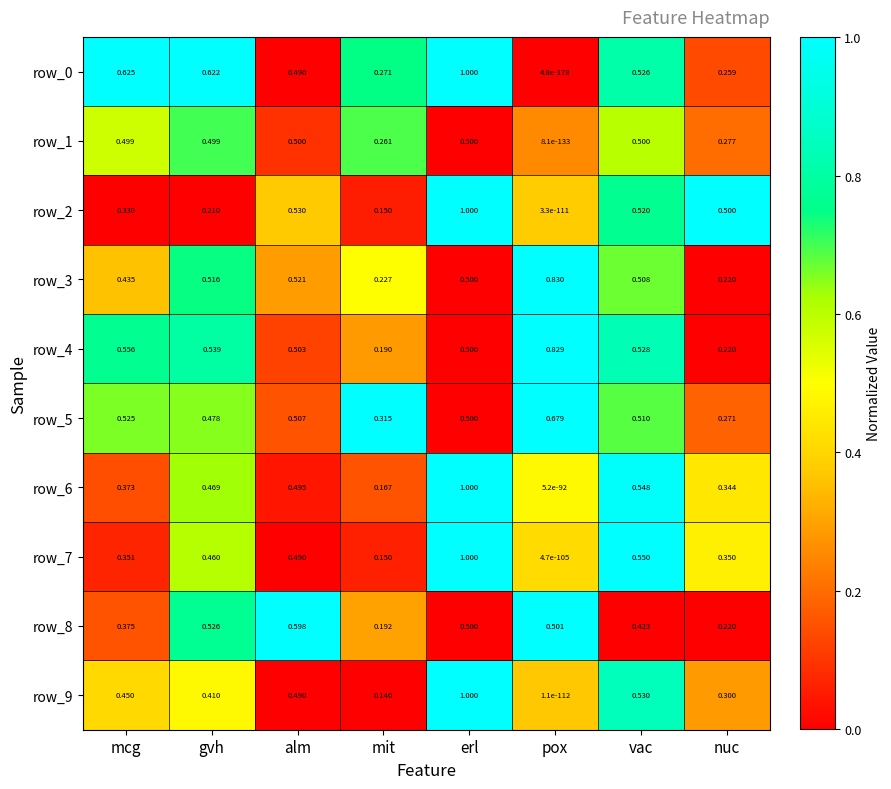

Rank the categories by row_6 value from highest to lowest.

erl, vac, alm, gvh, mcg, nuc, mit, pox